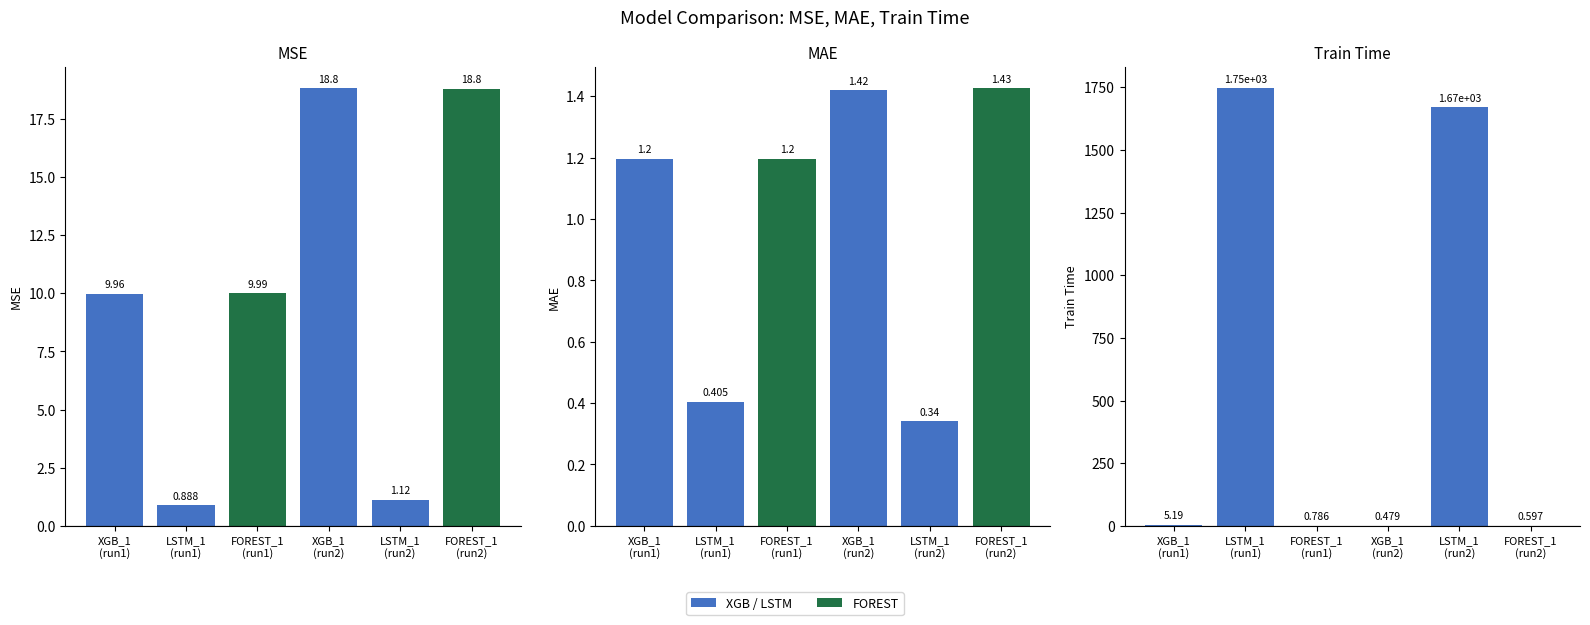

How many series are shown in this chart?

3